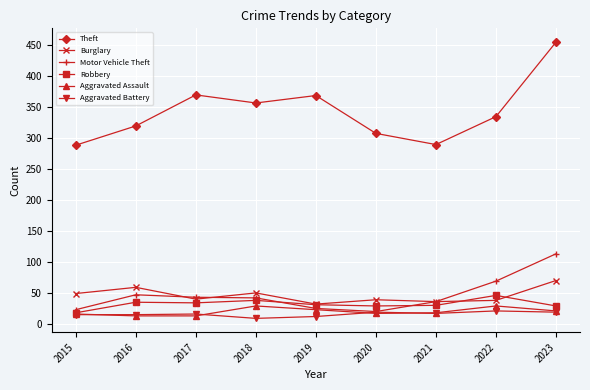

True or false: Motor Vehicle Theft has a value of 113 at 2023.

True